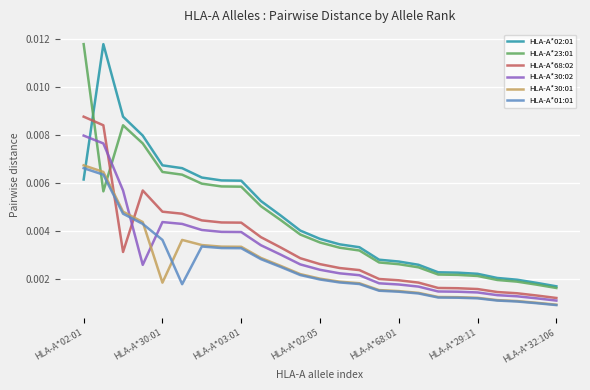

How many times do HLA-A*68:02 and HLA-A*30:01 cross each other?

2